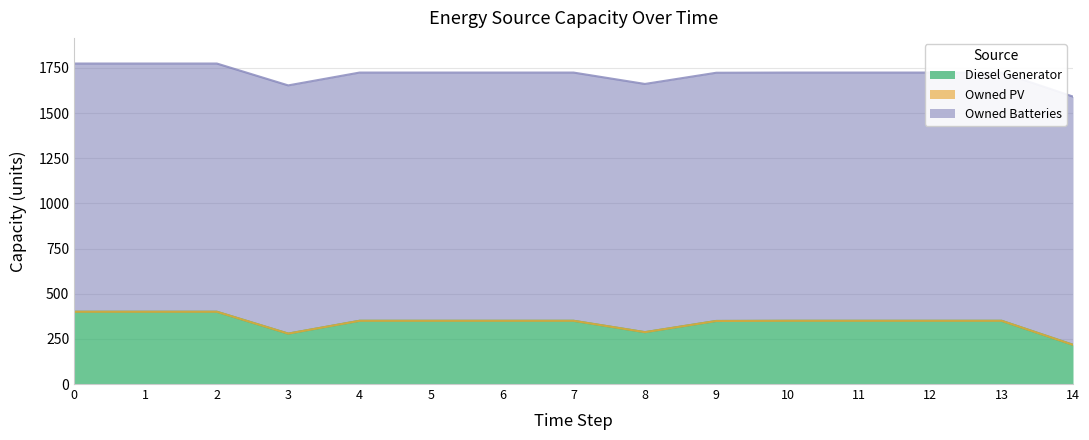

Read the Owned Batteries value at 11.

1374